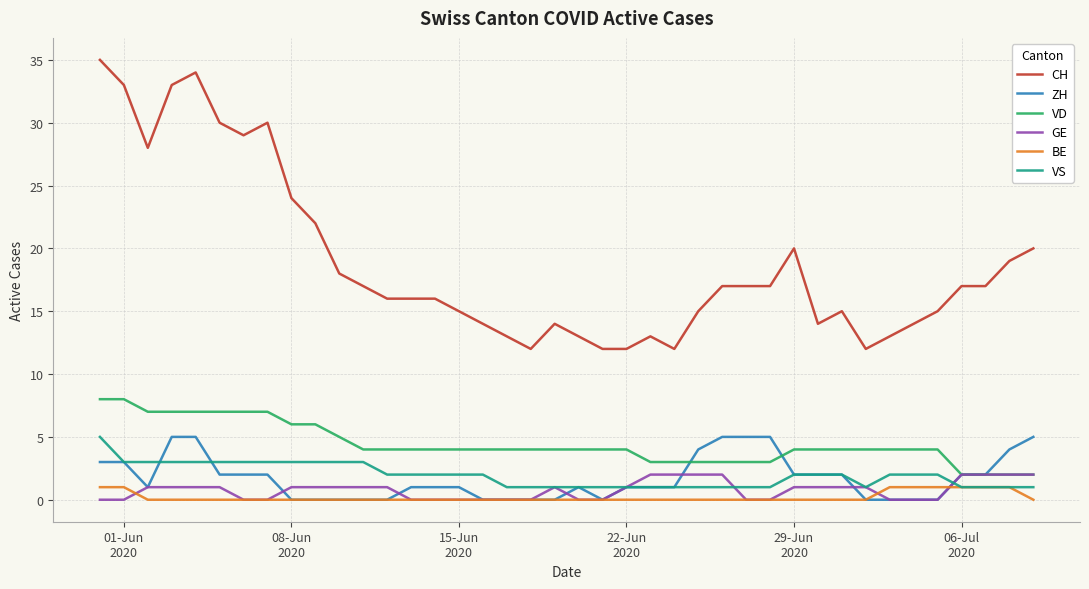

Which series has the largest total across all categories?

CH